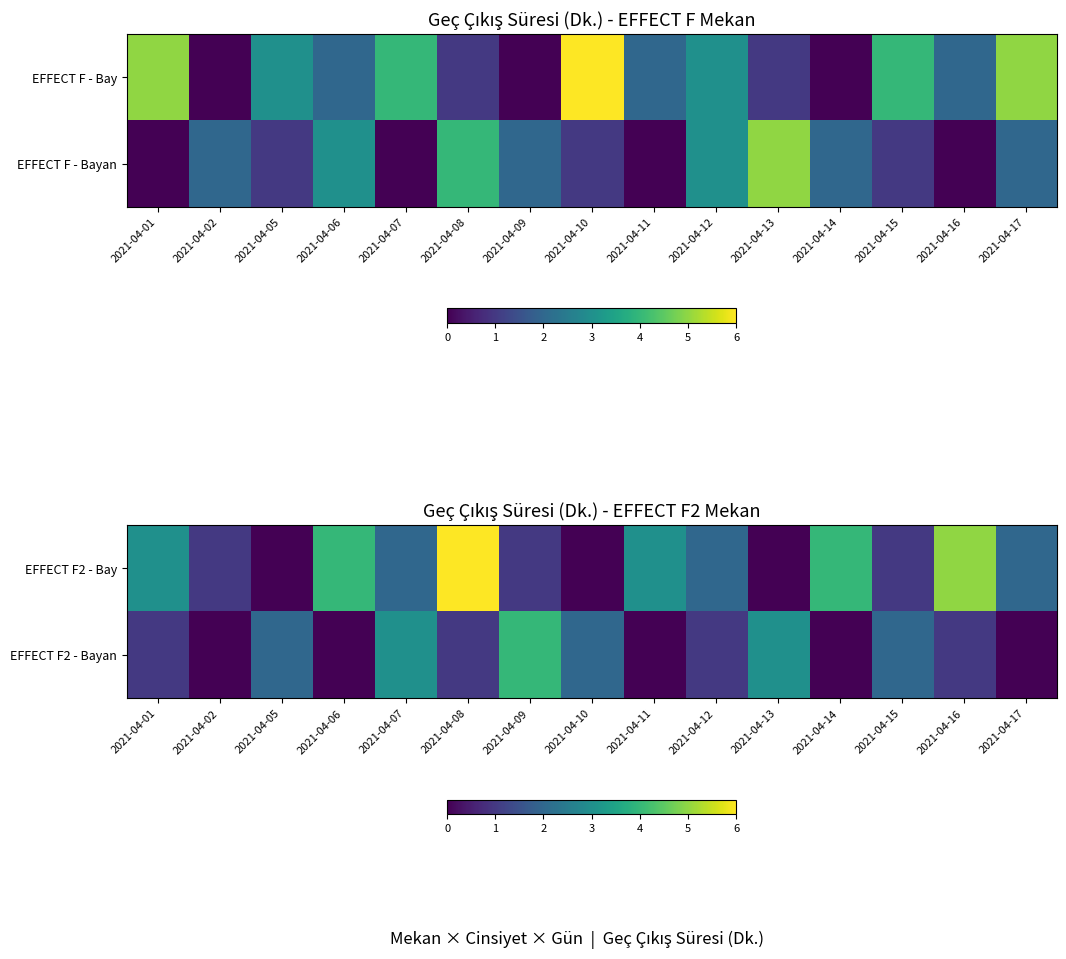

Is it true that EFFECT F2 - Bayan equals -2 at 2021-04-11?

False